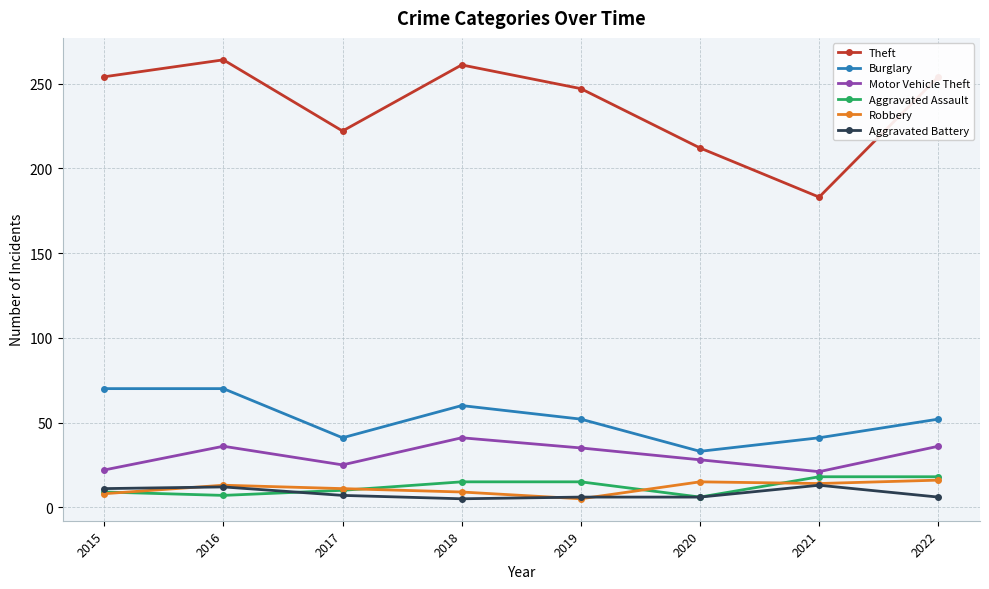

Which series has the widest spread of values?

Theft